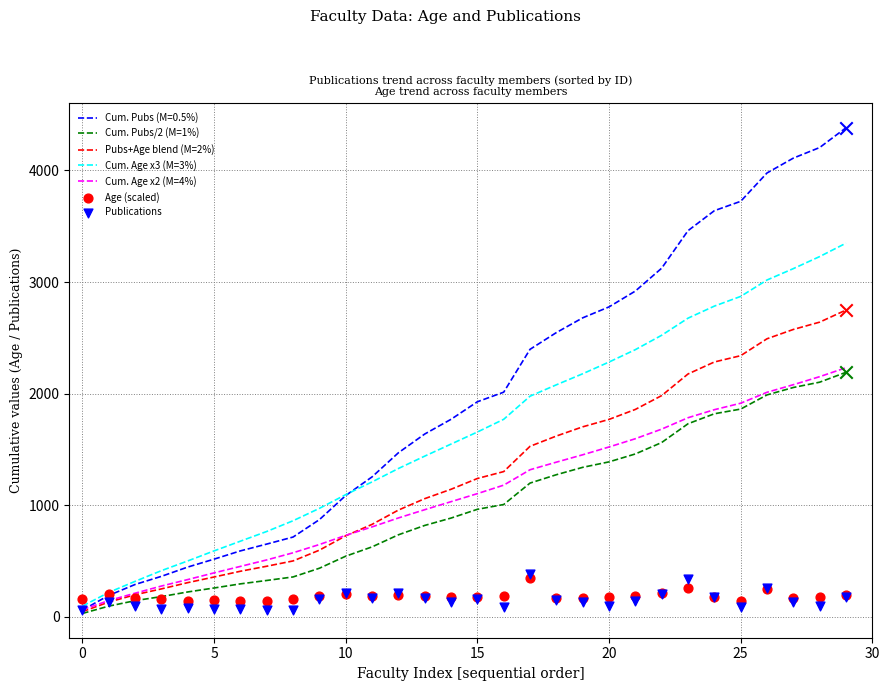

Which series reaches the minimum Y coordinate?

Cum. Pubs/2 (M=1%)